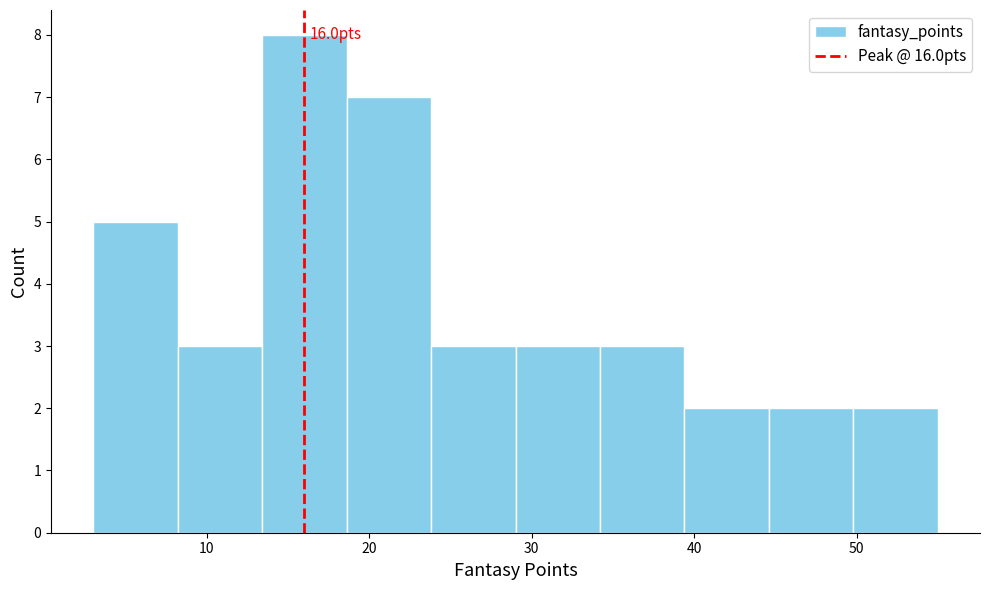

Which range on the x-axis has the tallest bar?

13.4 to 18.6